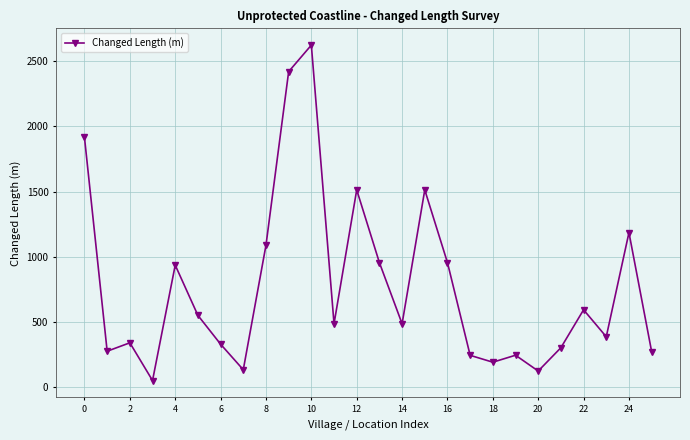

What is the value of the 19th point from the left?

189.4